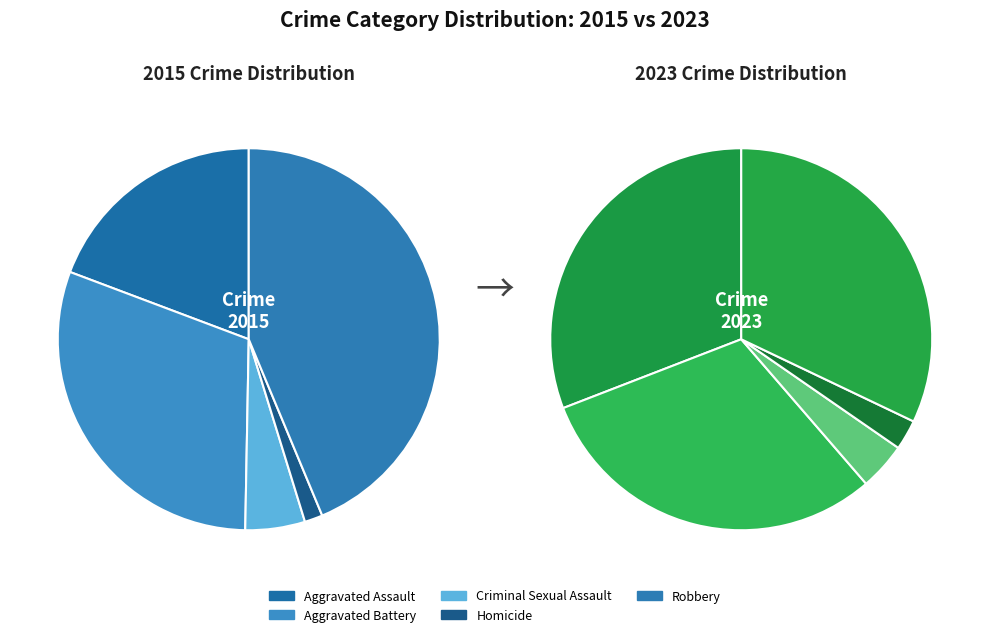

Is the sum of Criminal Sexual Assault and Aggravated Battery greater than half?

No